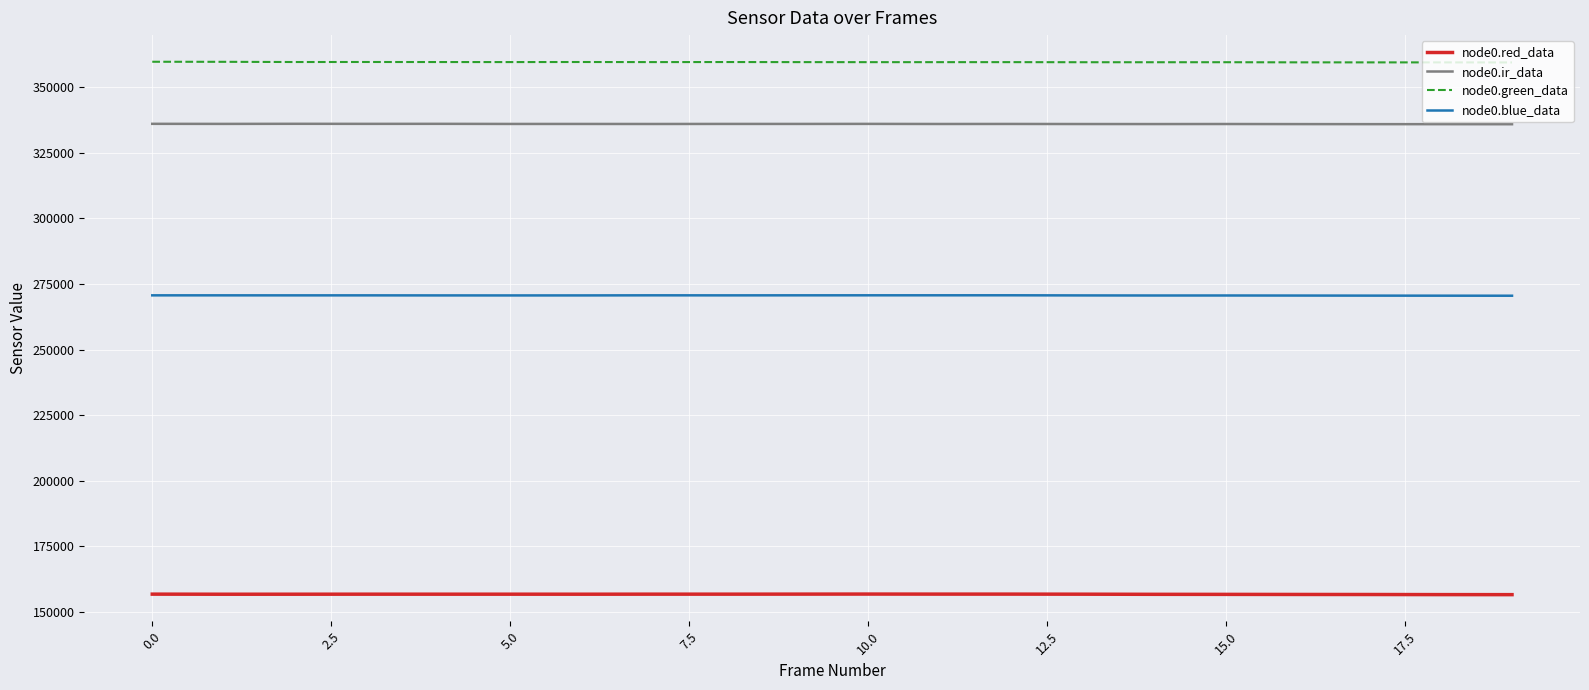

How many lines are shown in the chart?

4